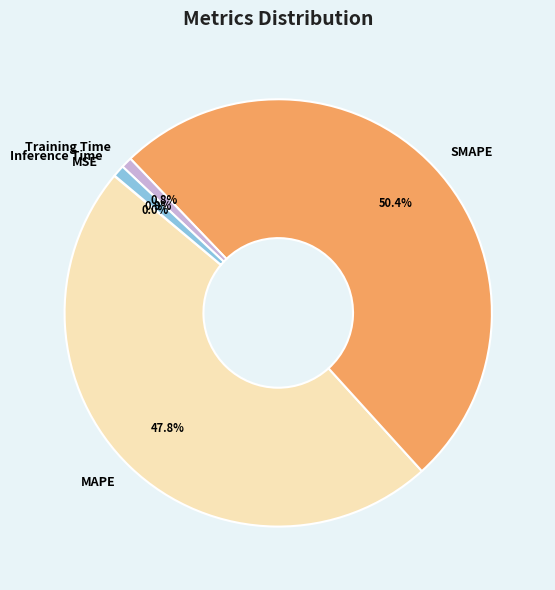

Which category has the biggest portion of the pie?

SMAPE